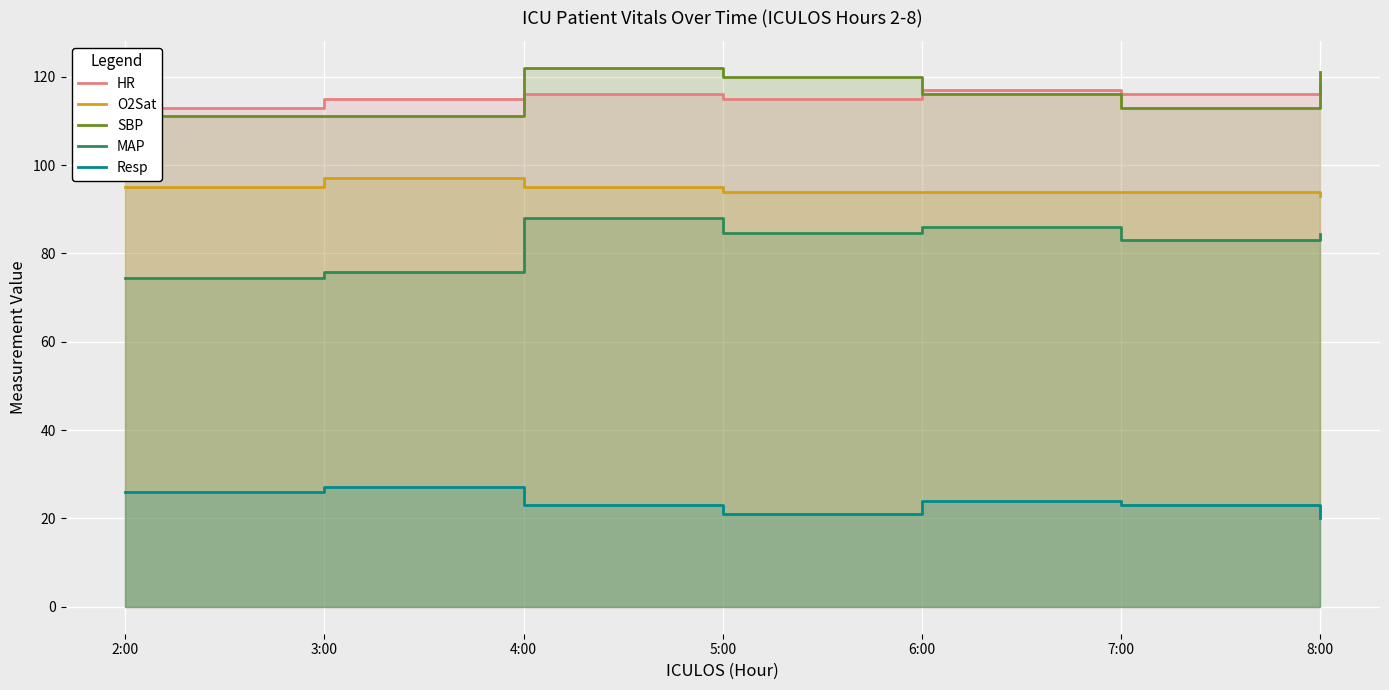

What is the label of the 2nd point from the left?

3:00